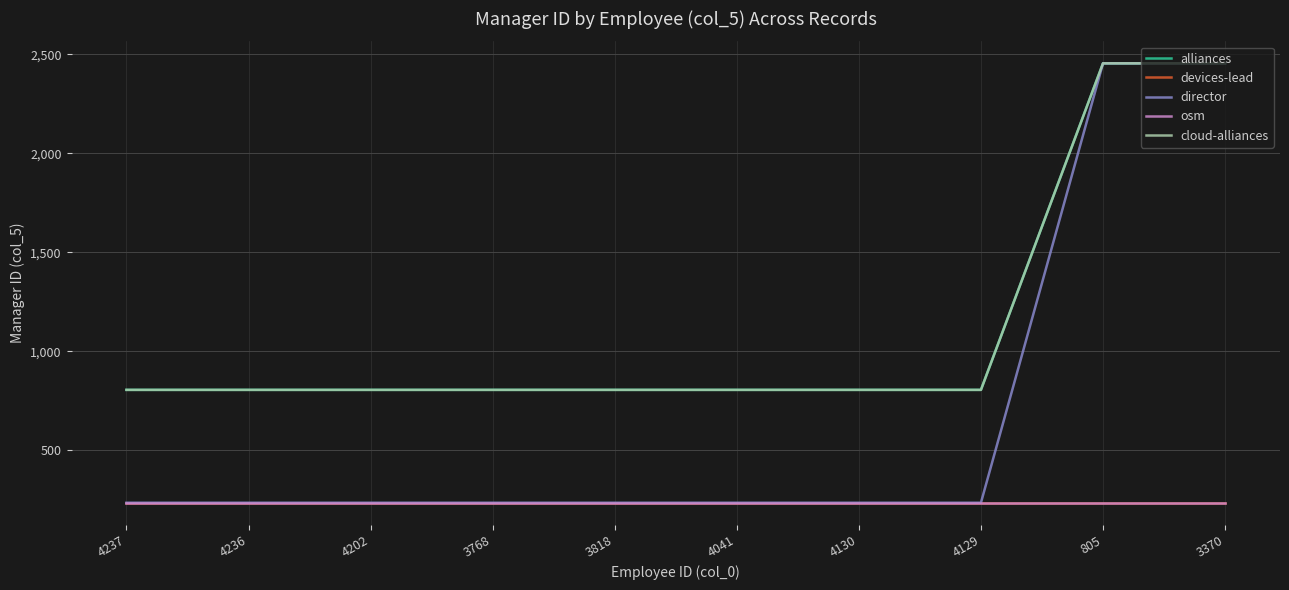

Does the chart have visible grid lines?

Yes